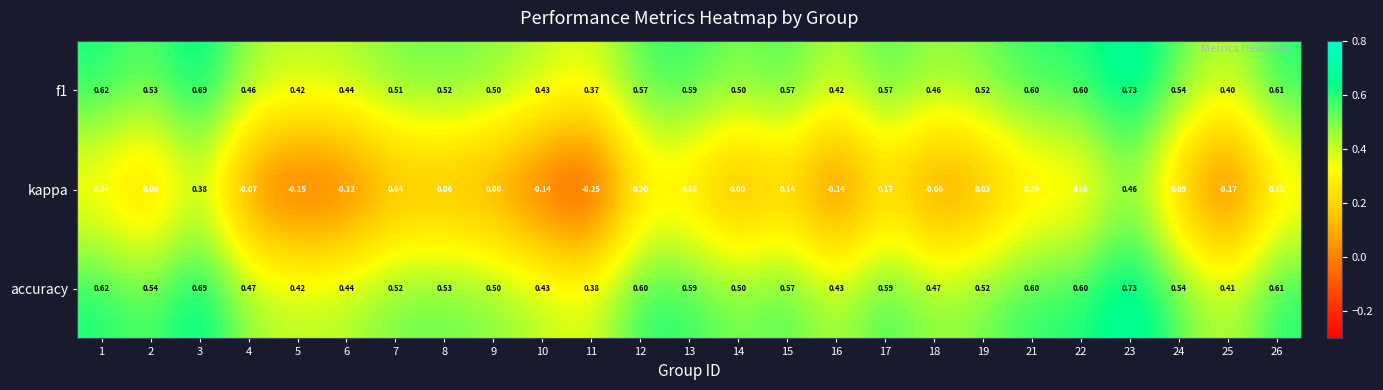

Which series changed the most between 3 and 9?

kappa